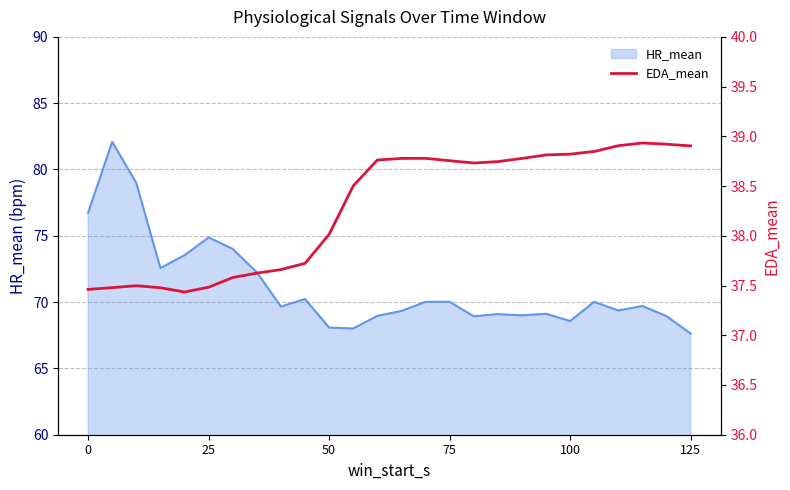

How many lines are shown in the chart?

1